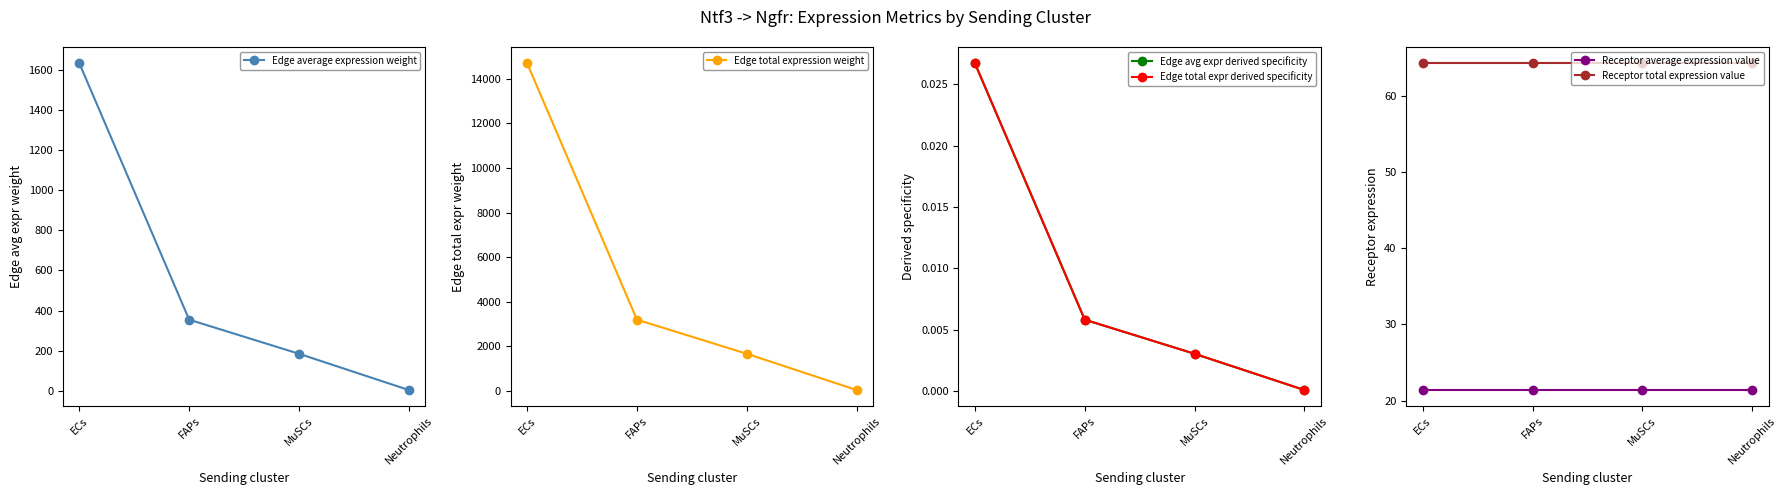

After their last crossing, which series has the higher values: Edge average expression weight or Receptor total expression value?

Receptor total expression value